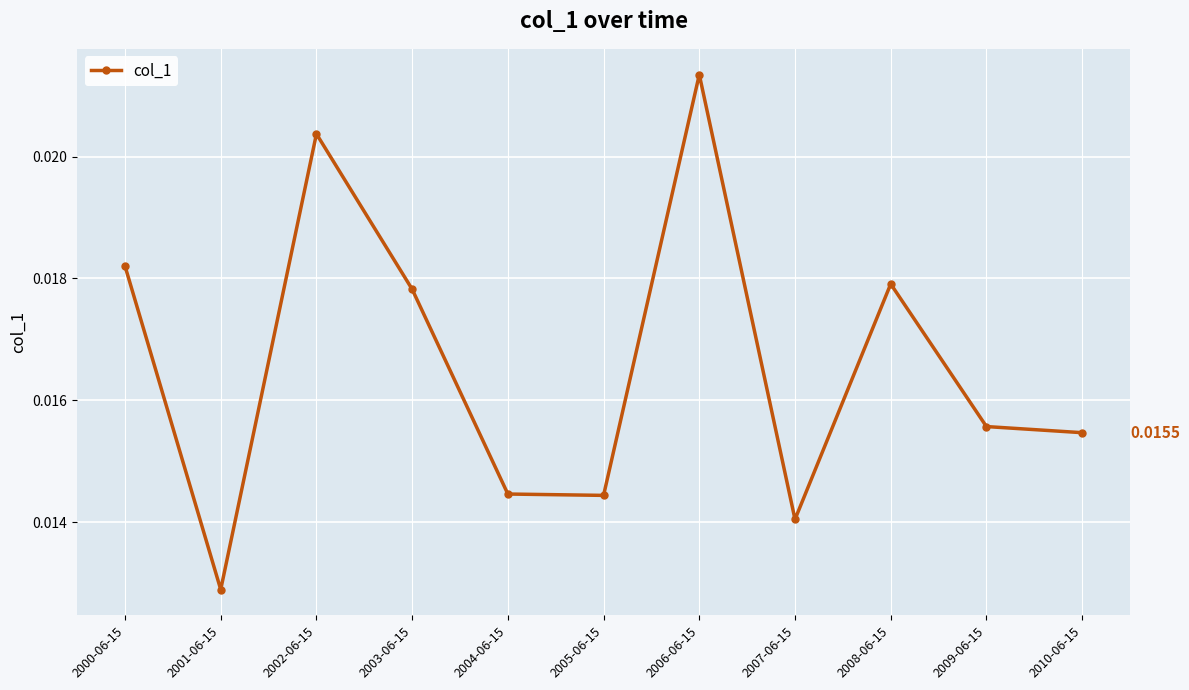

Does the chart display data point markers on the line(s)?

Yes